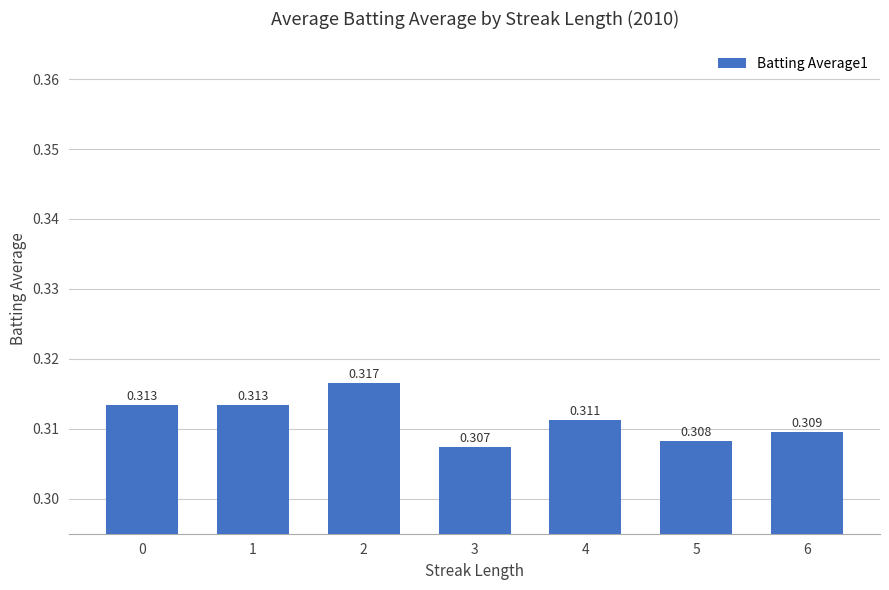

What is the sum of all values?

2.2